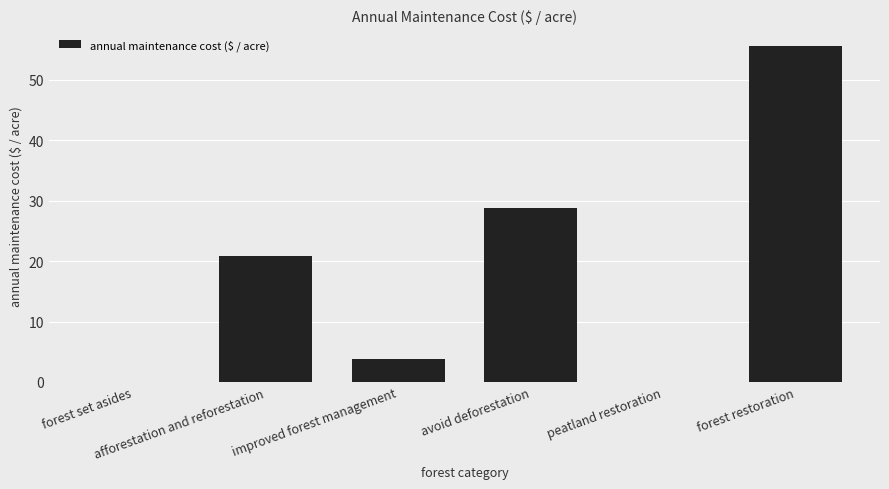

What is the change in value from forest set asides to improved forest management?

+3.7